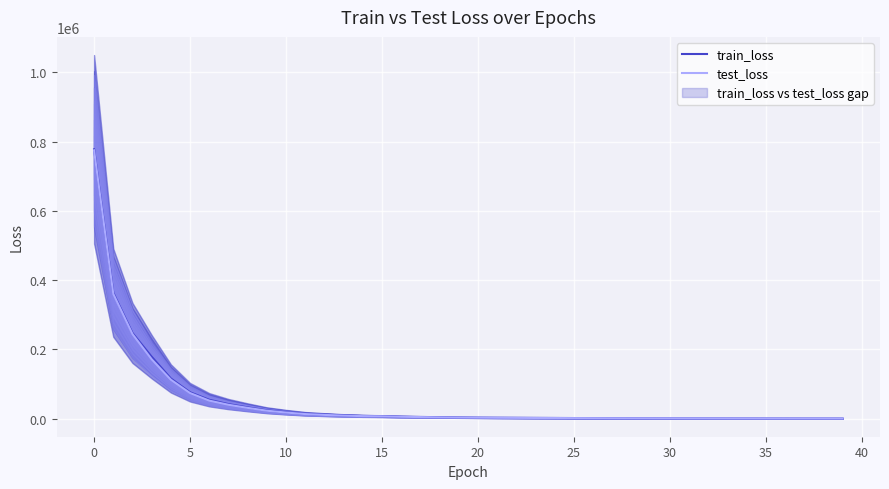

The train_loss series shows 54110.9 at 15. True or false?

False